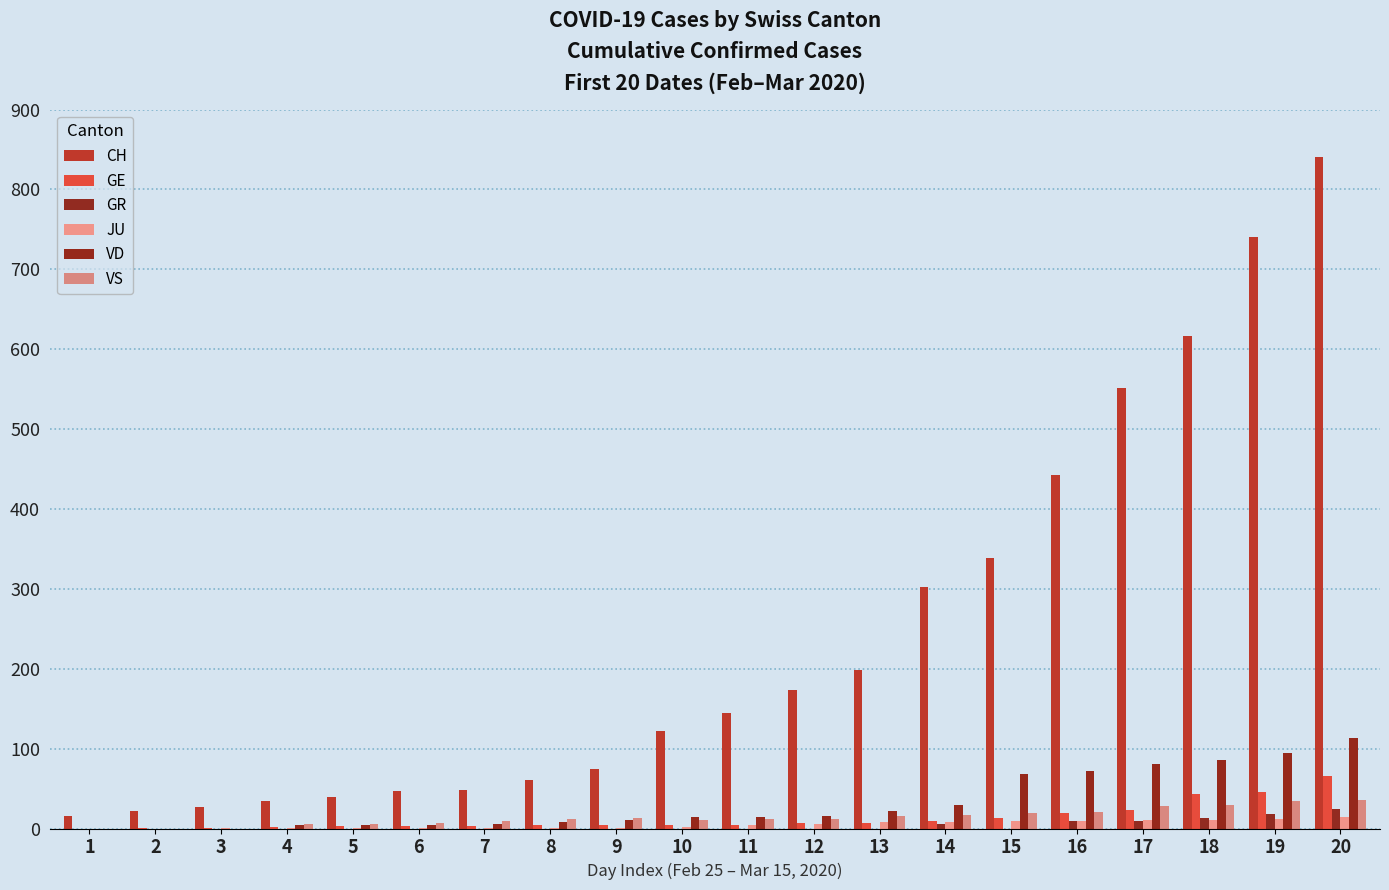

True or false: VS has a value of 9 at 14.

False